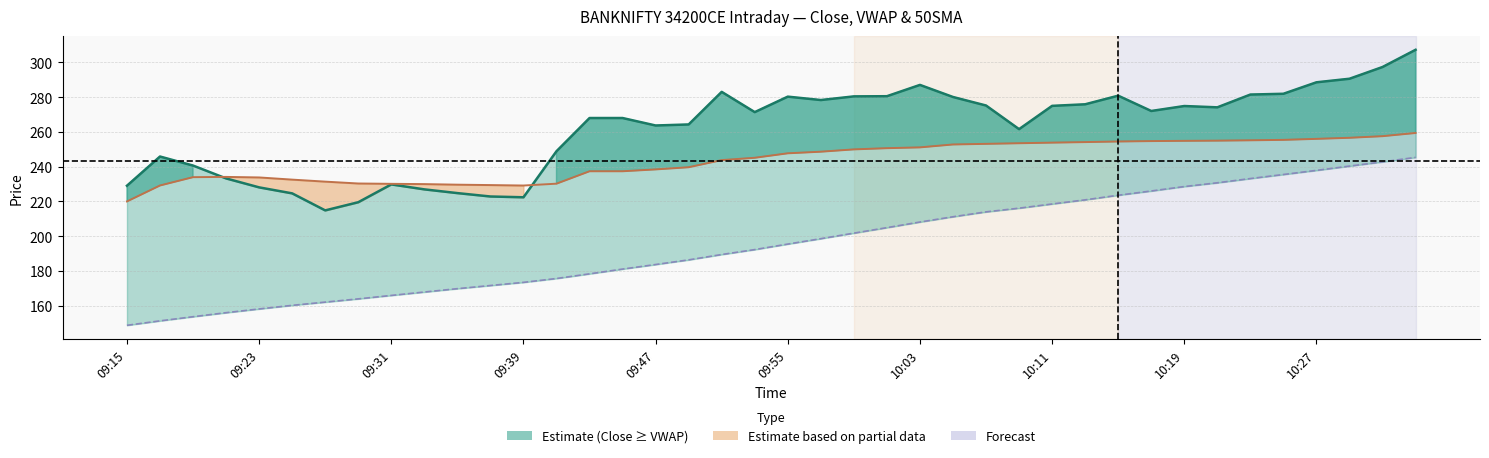

True or false: Close and VWAP cross at least once.

True